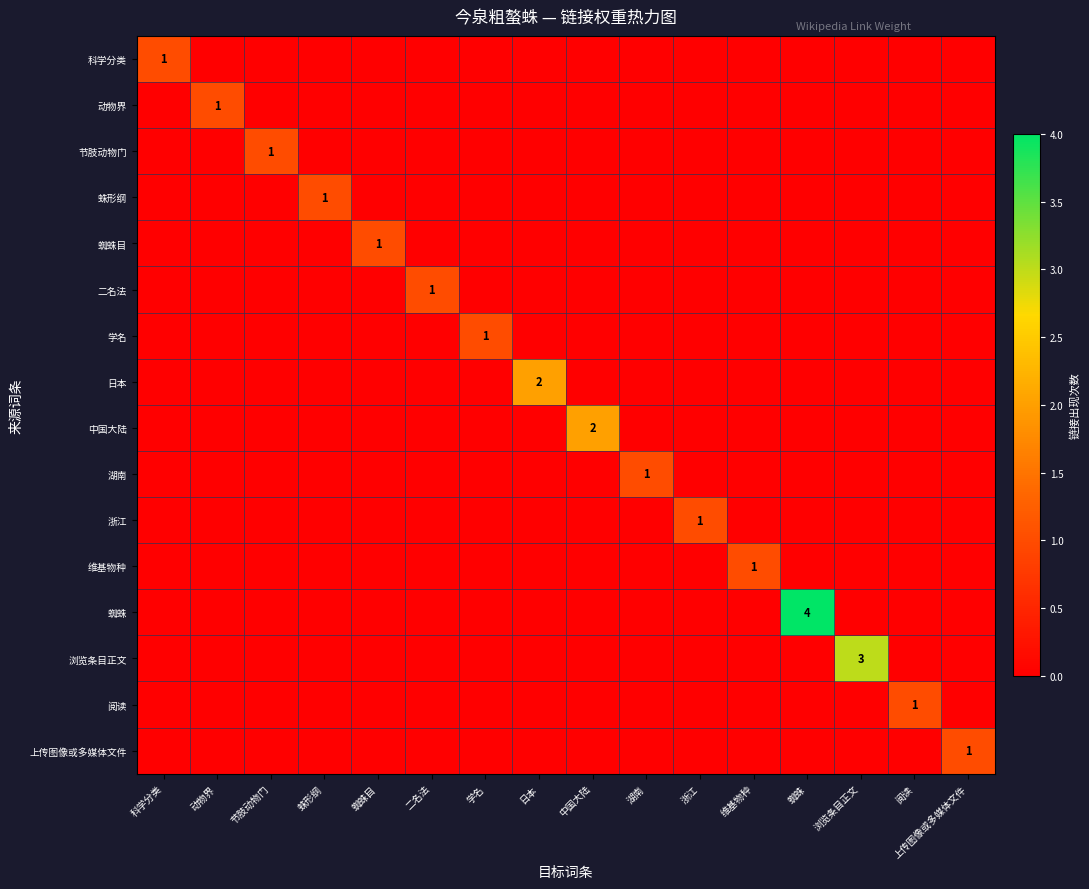

Is it true that 中国大陆 equals 2 at 中国大陆?

True